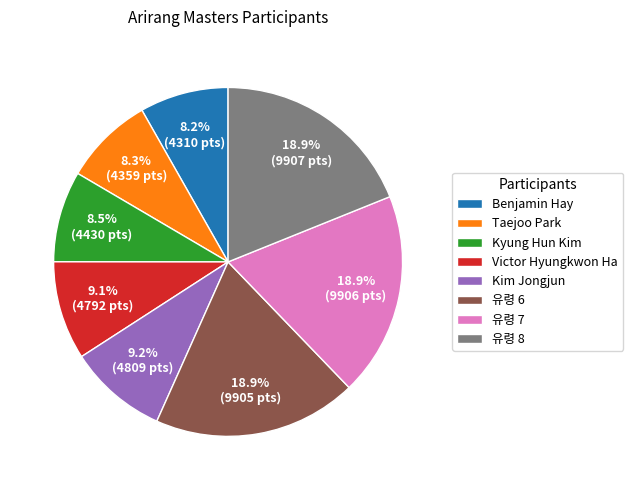

What percentage do 유령 8 and Kyung Hun Kim together represent?

27.4%